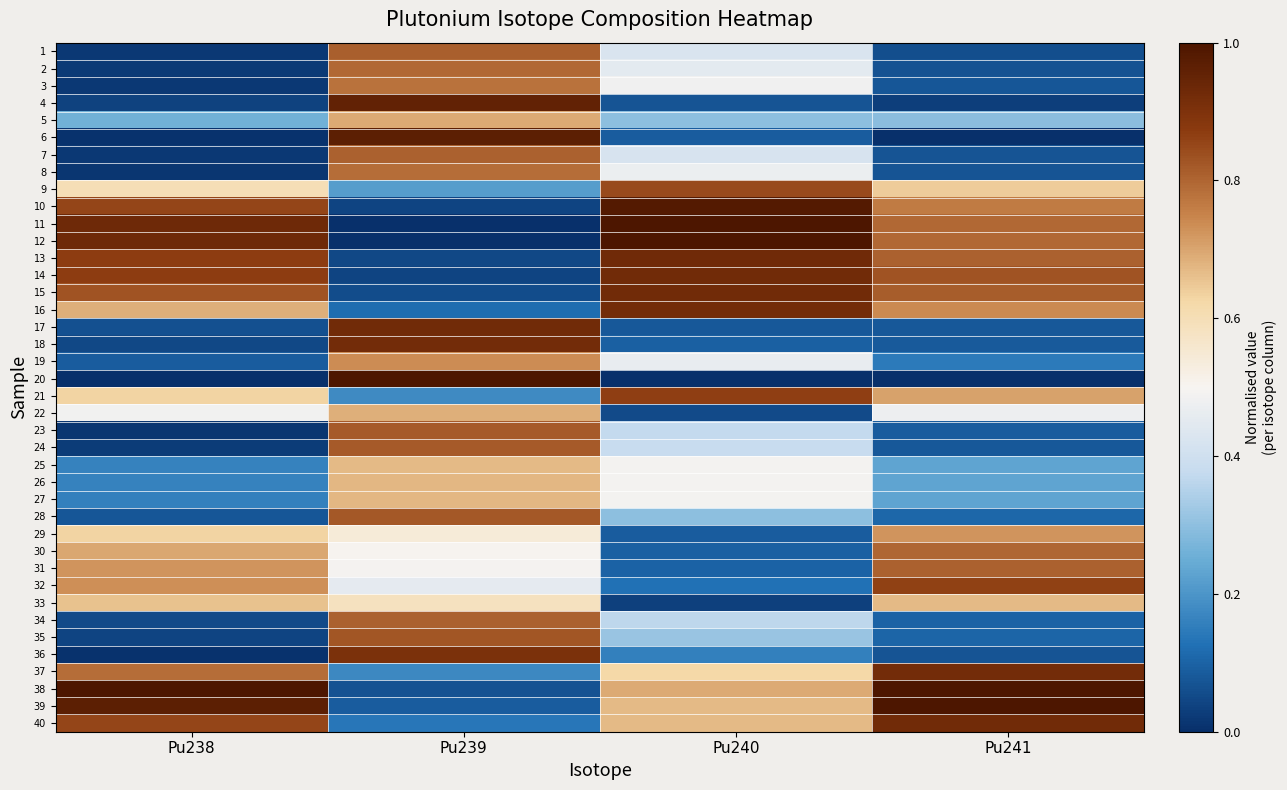

What is the difference between the highest and lowest values at Pu241?

1.0